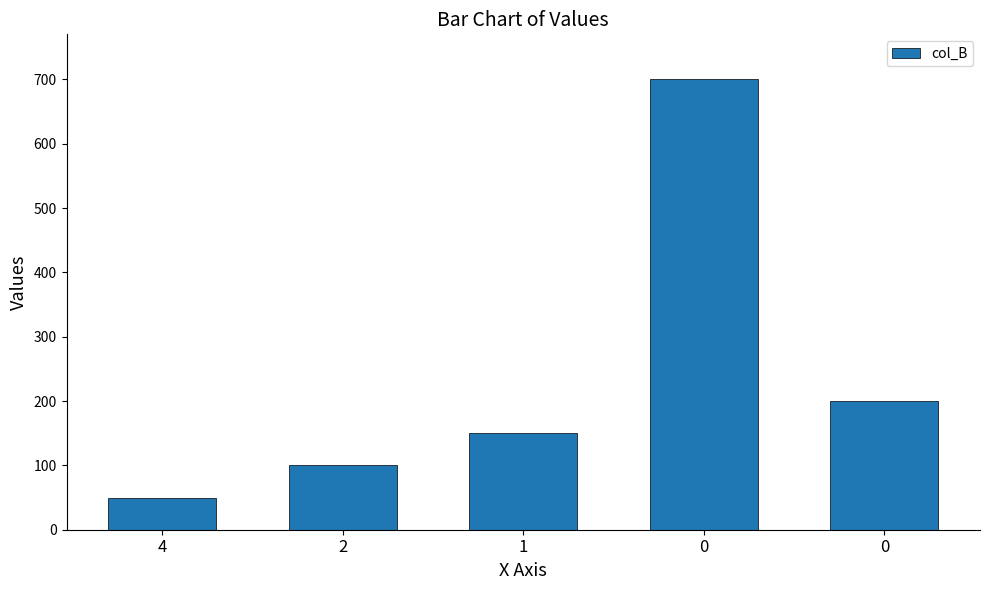

What is the sum of the values at 2 and 4?

150